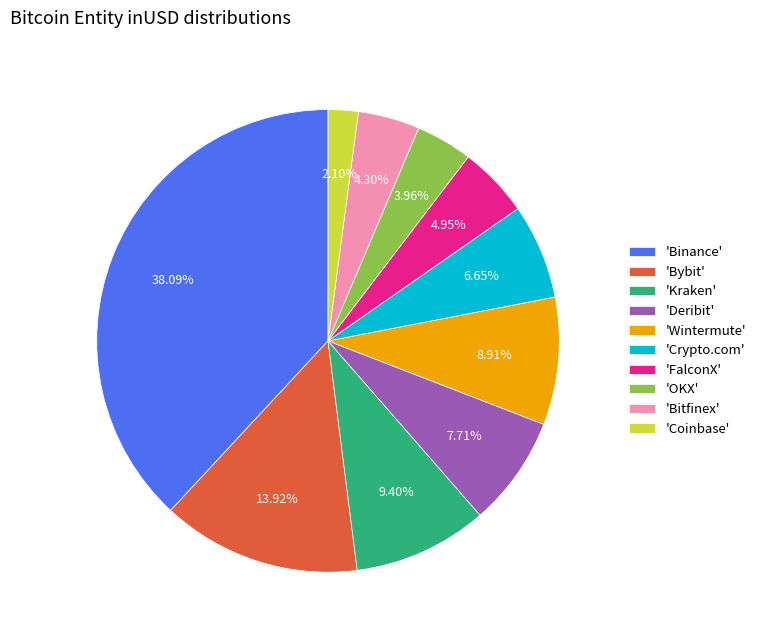

Is there a majority slice in this chart?

No